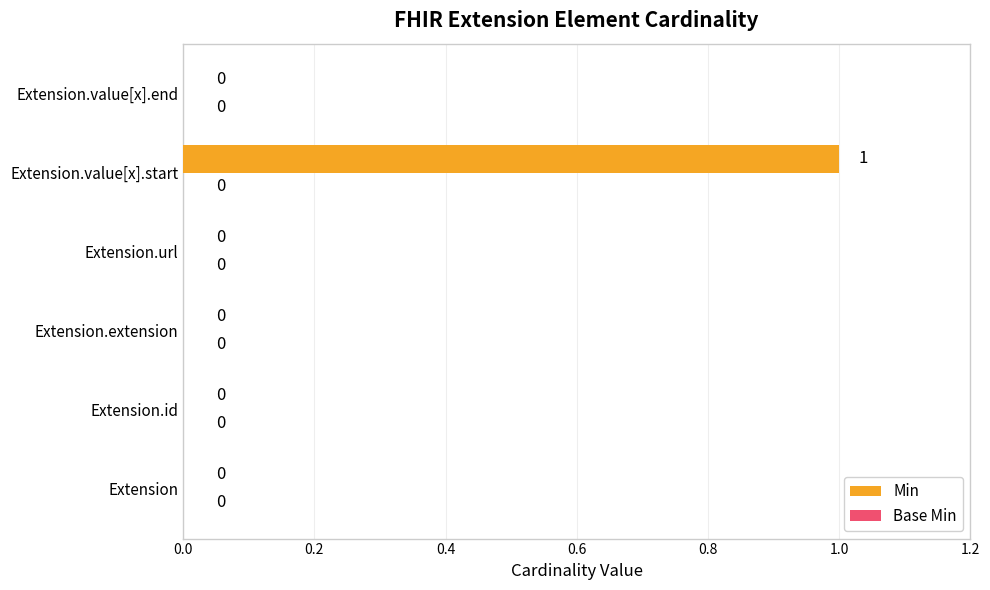

True or false: the data shows 1 at Extension.id.

False